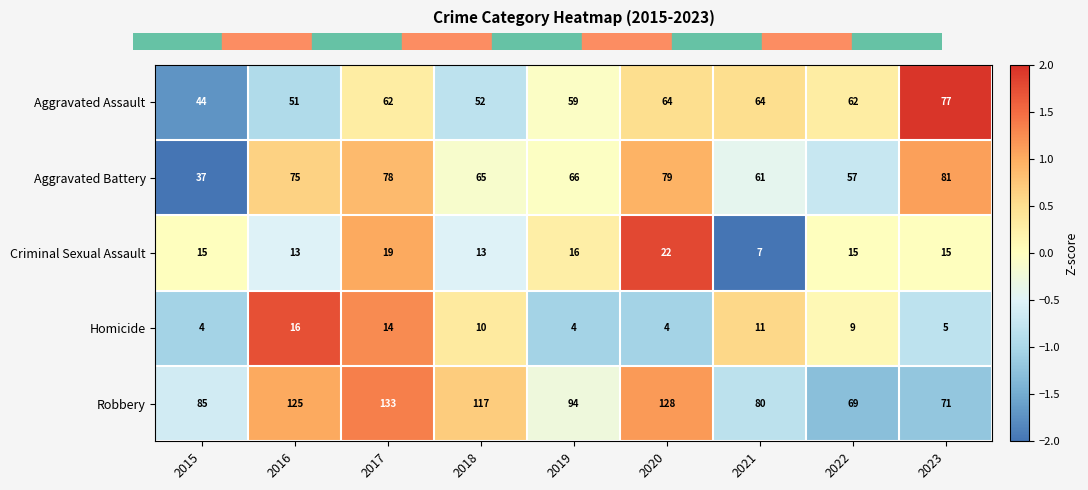

Which series has the widest spread of values?

Robbery